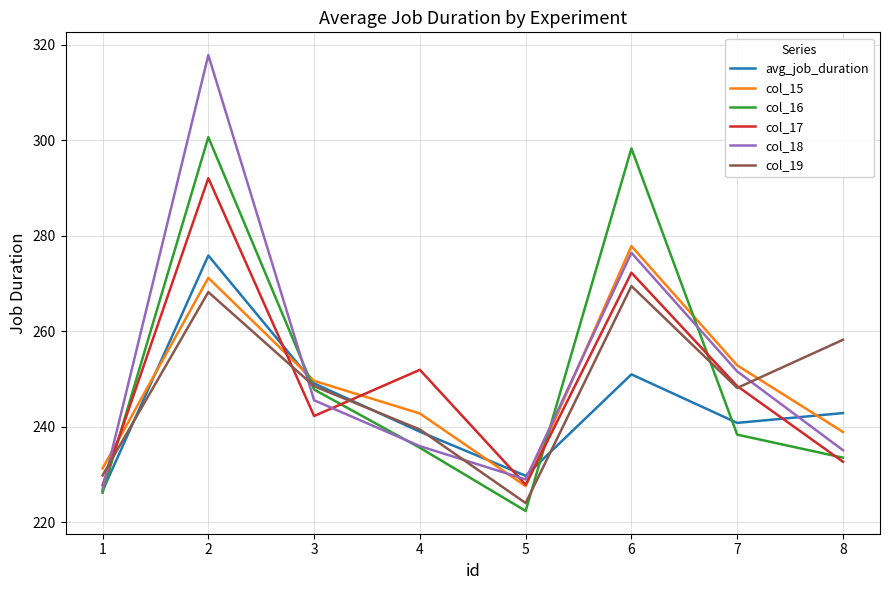

True or false: avg_job_duration has more than 0 points higher than both neighbors.

True